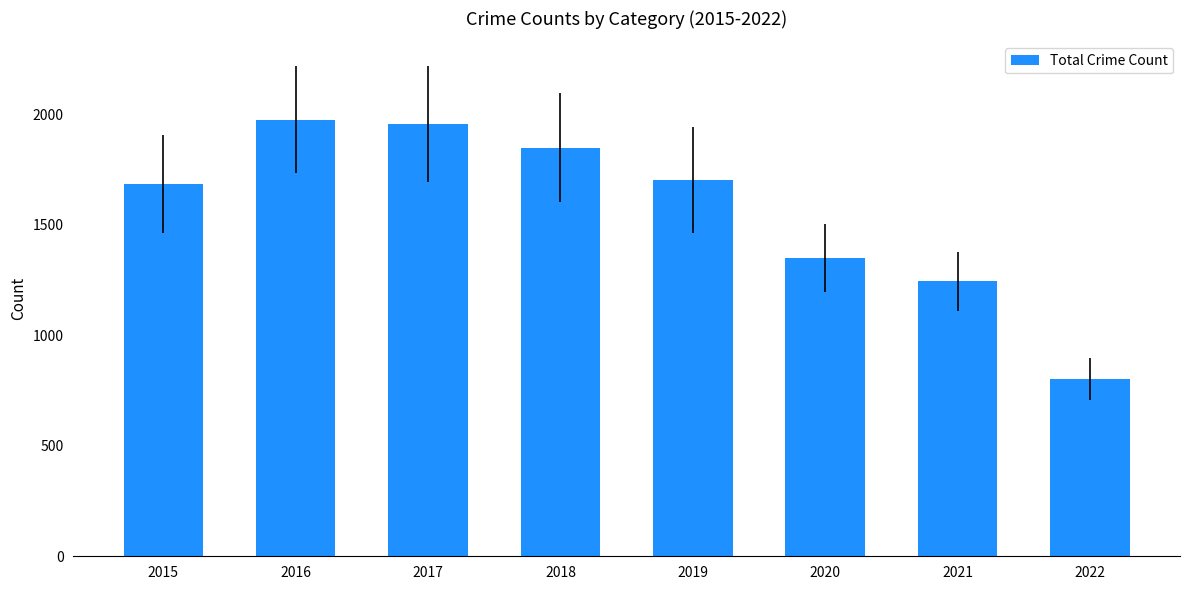

Reading left to right, extract all data points from this chart.

2015=1683	2016=1975	2017=1956	2018=1848	2019=1702	2020=1348	2021=1243	2022=801